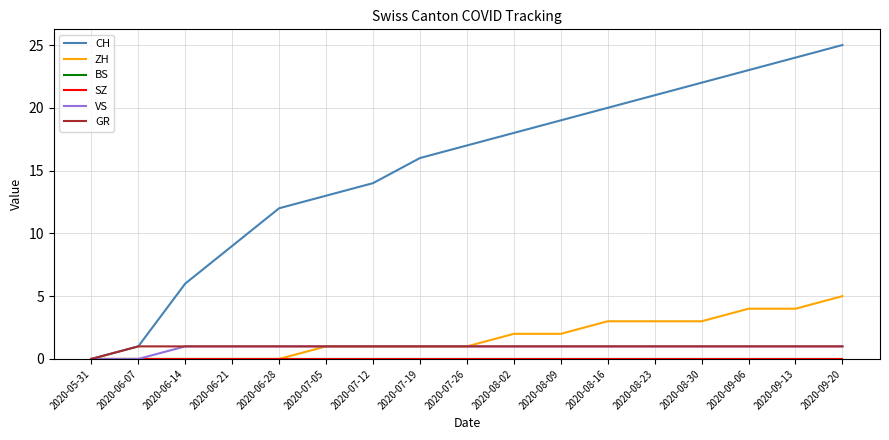

Does the chart have visible grid lines?

Yes